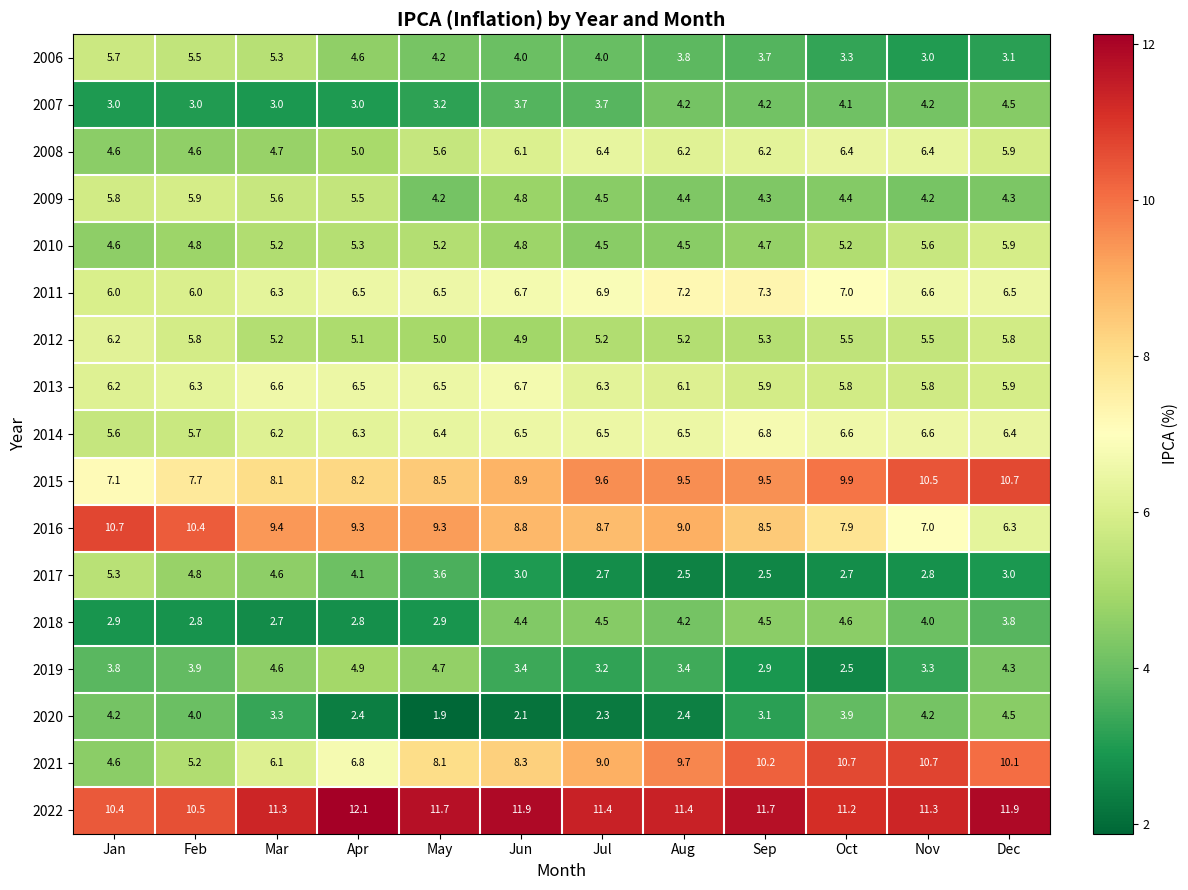

Is it true that 2017 equals 2.7 at Oct?

True